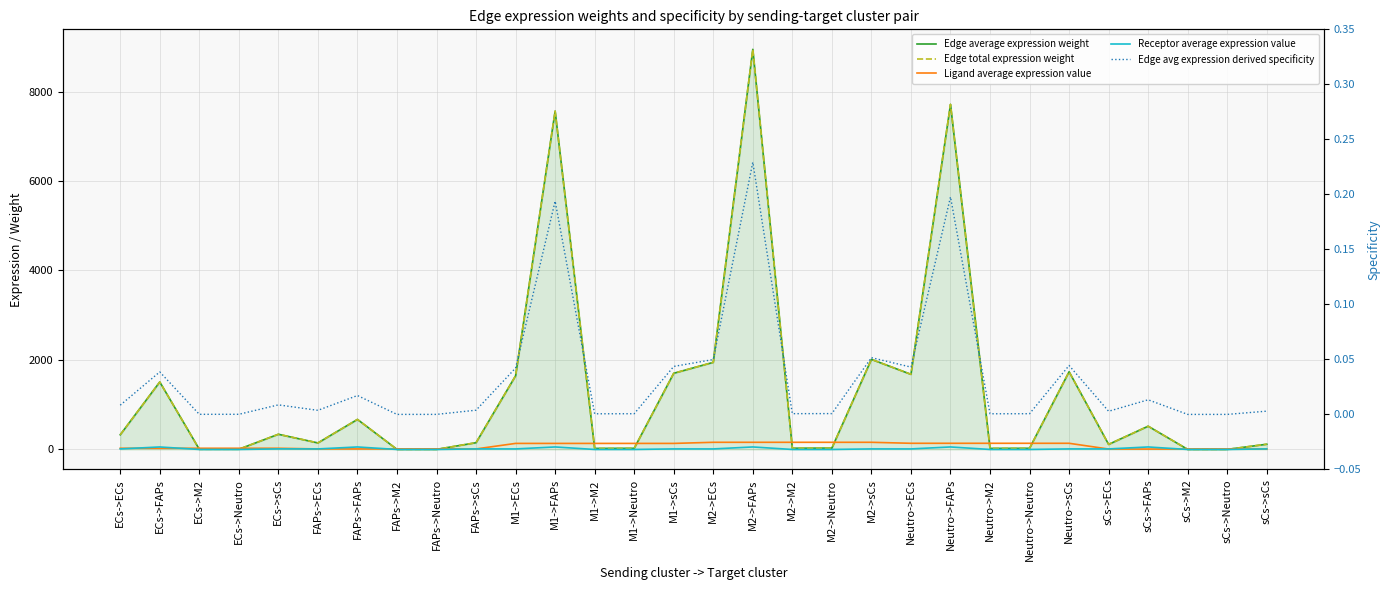

At which category does Edge total expression weight reach its first local peak?

ECs->FAPs